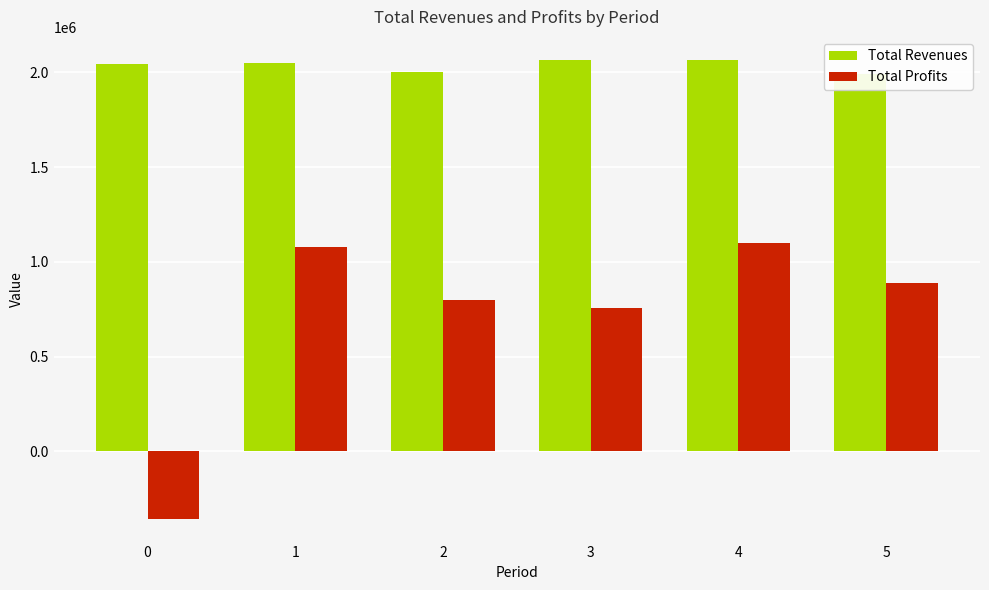

Is the value of Total Revenues at 3 greater than the value of Total Profits at 5?

Yes